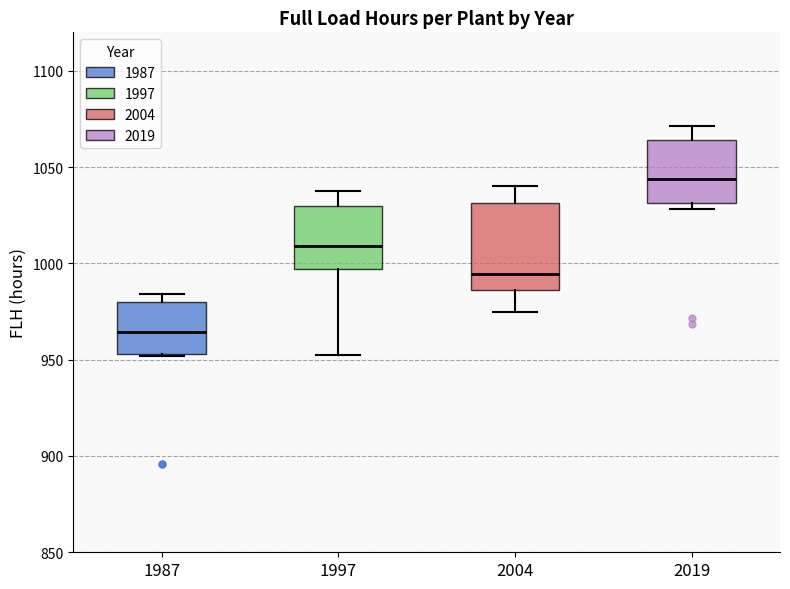

Comparing the boxes themselves (not the whiskers), which one is the tallest?

2004